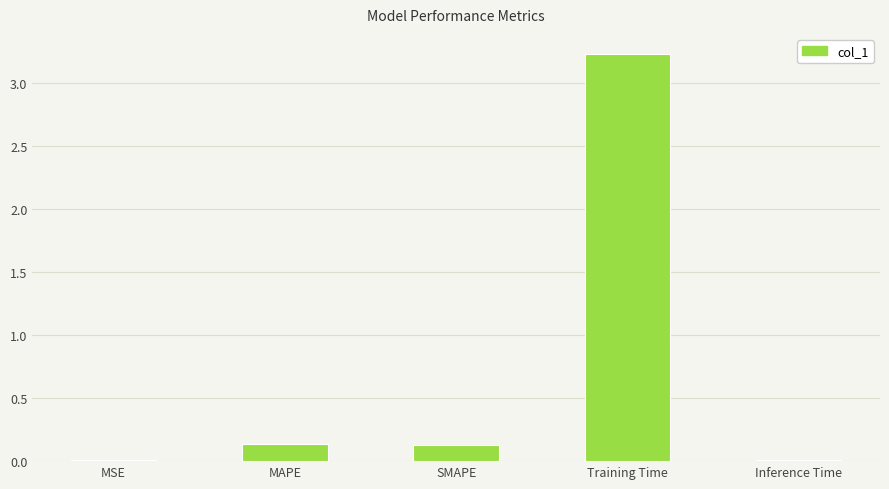

What is the average value?

0.7